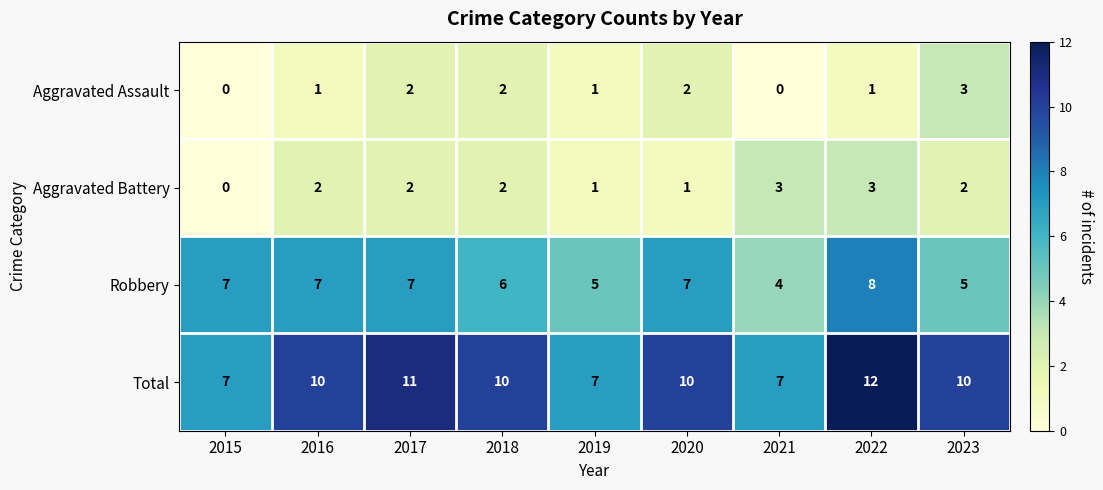

What is the sum of all Aggravated Assault values?

12